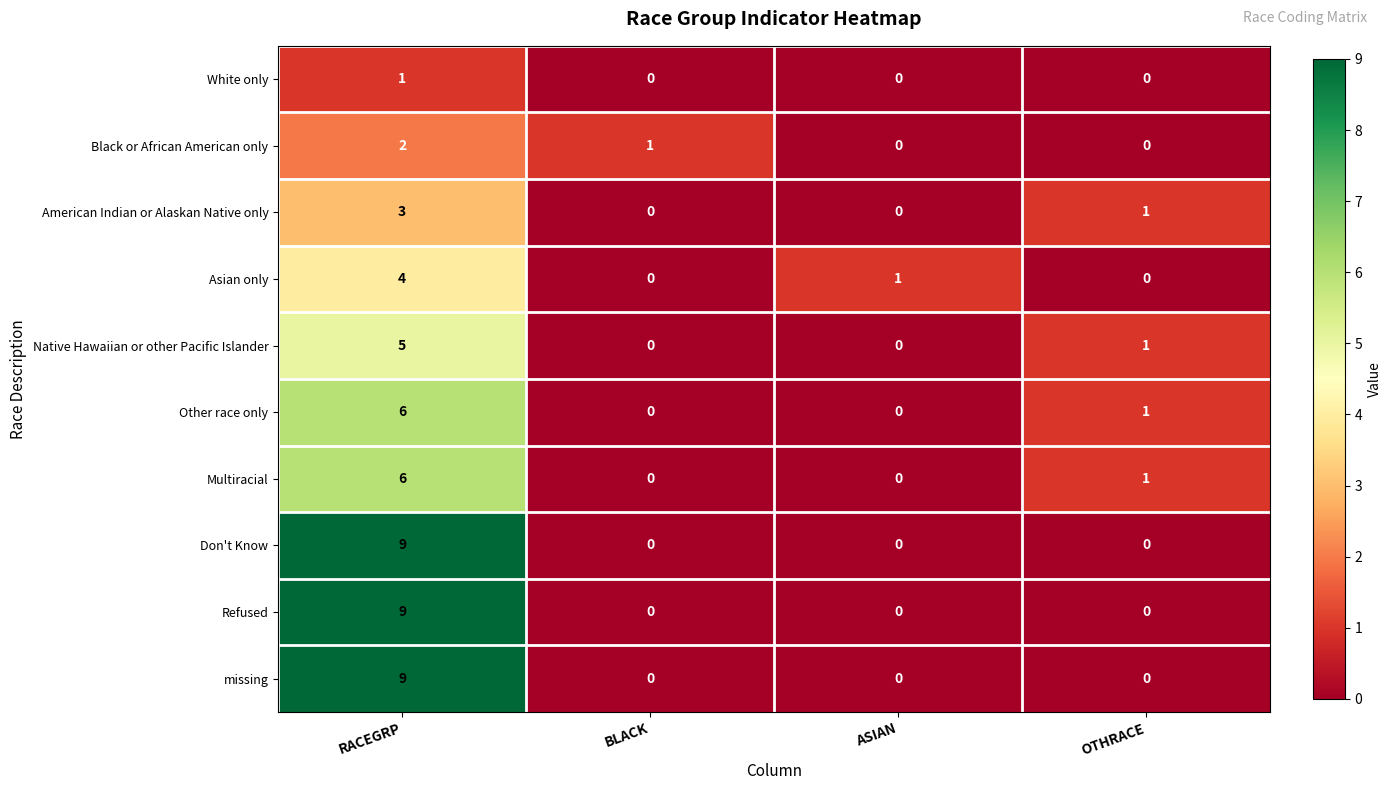

How many data points in missing are above 0?

1